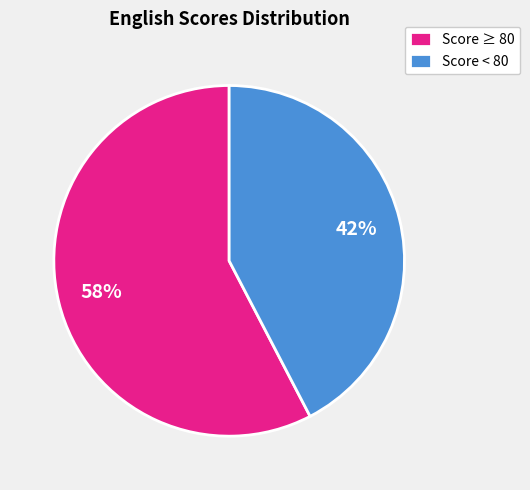

Is there a majority slice in this chart?

Yes